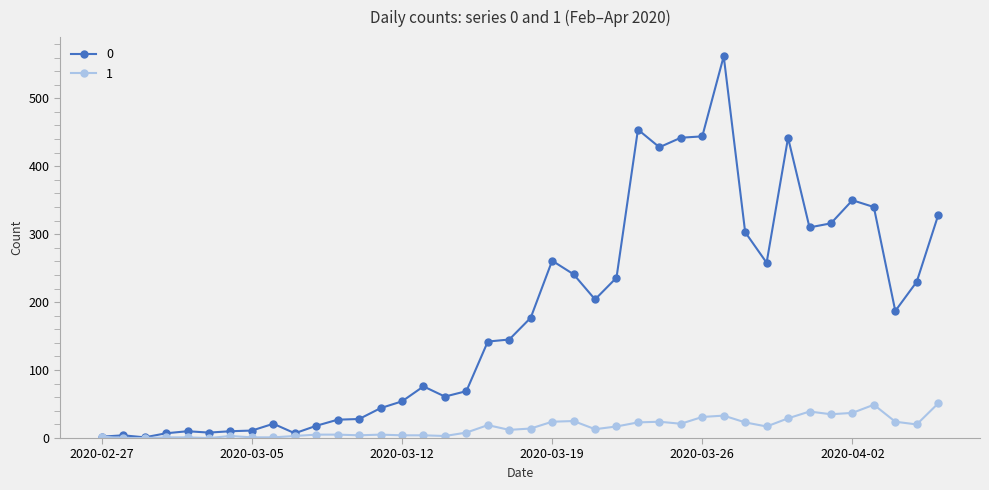

At how many categories does at least one series exceed 378?

6